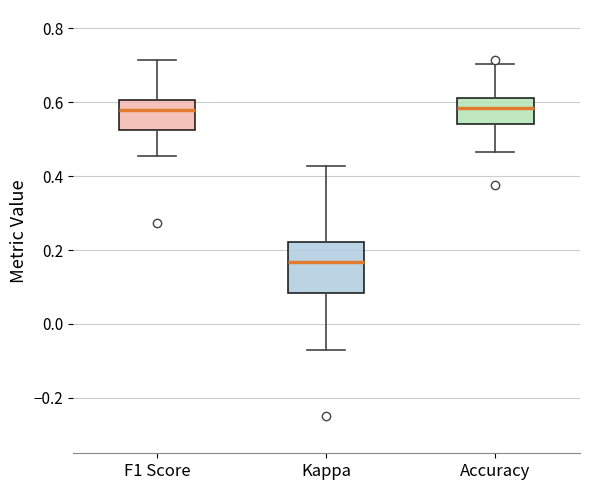

Which box is the tallest, from its lower edge to its upper edge?

Kappa